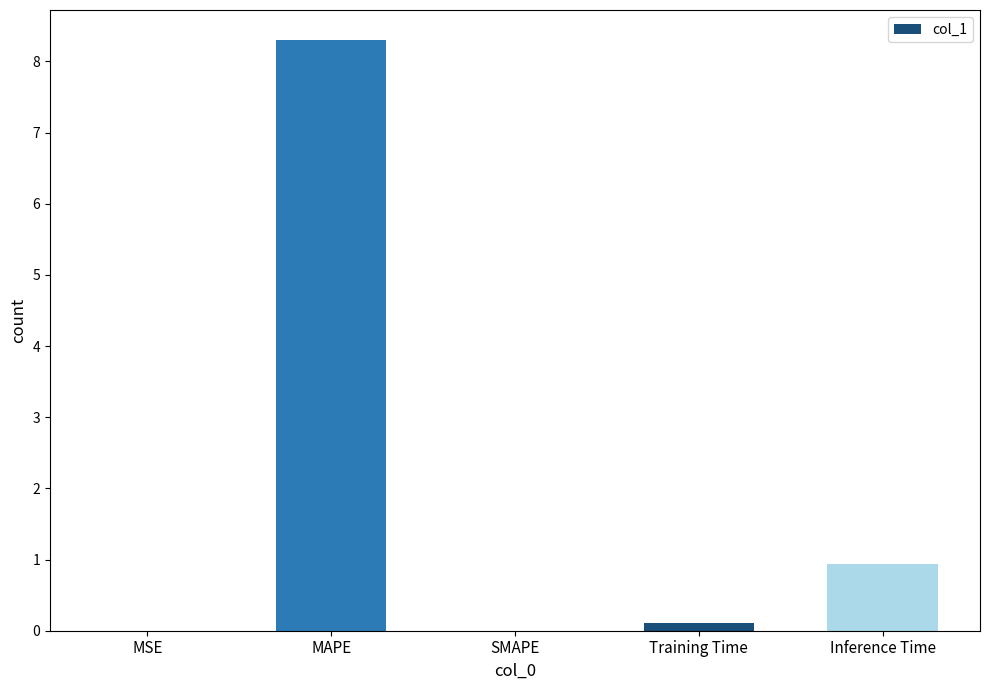

What value does the data have at Training Time?

0.1